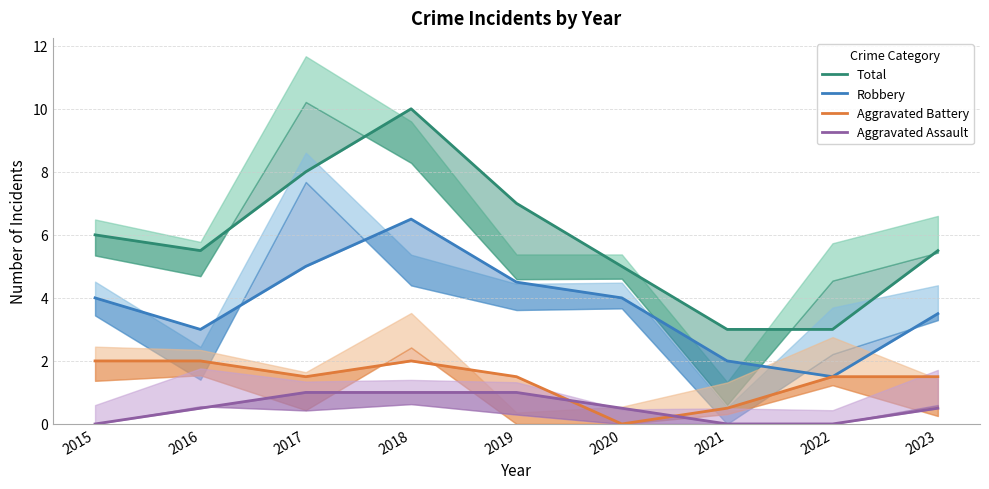

Which series has the largest range (max minus min)?

Total